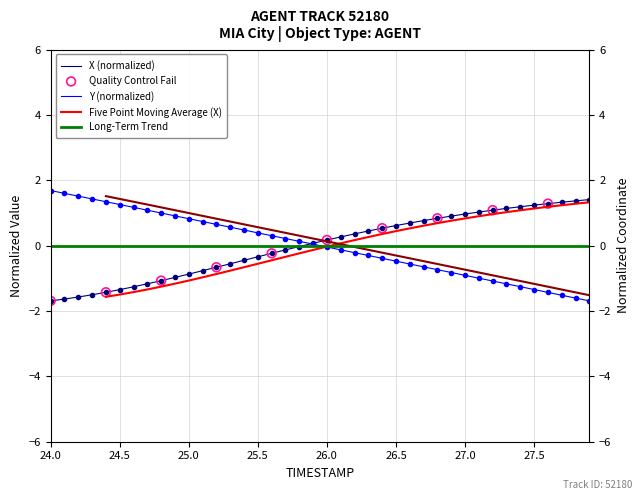

At how many categories does at least one series exceed 0?

40